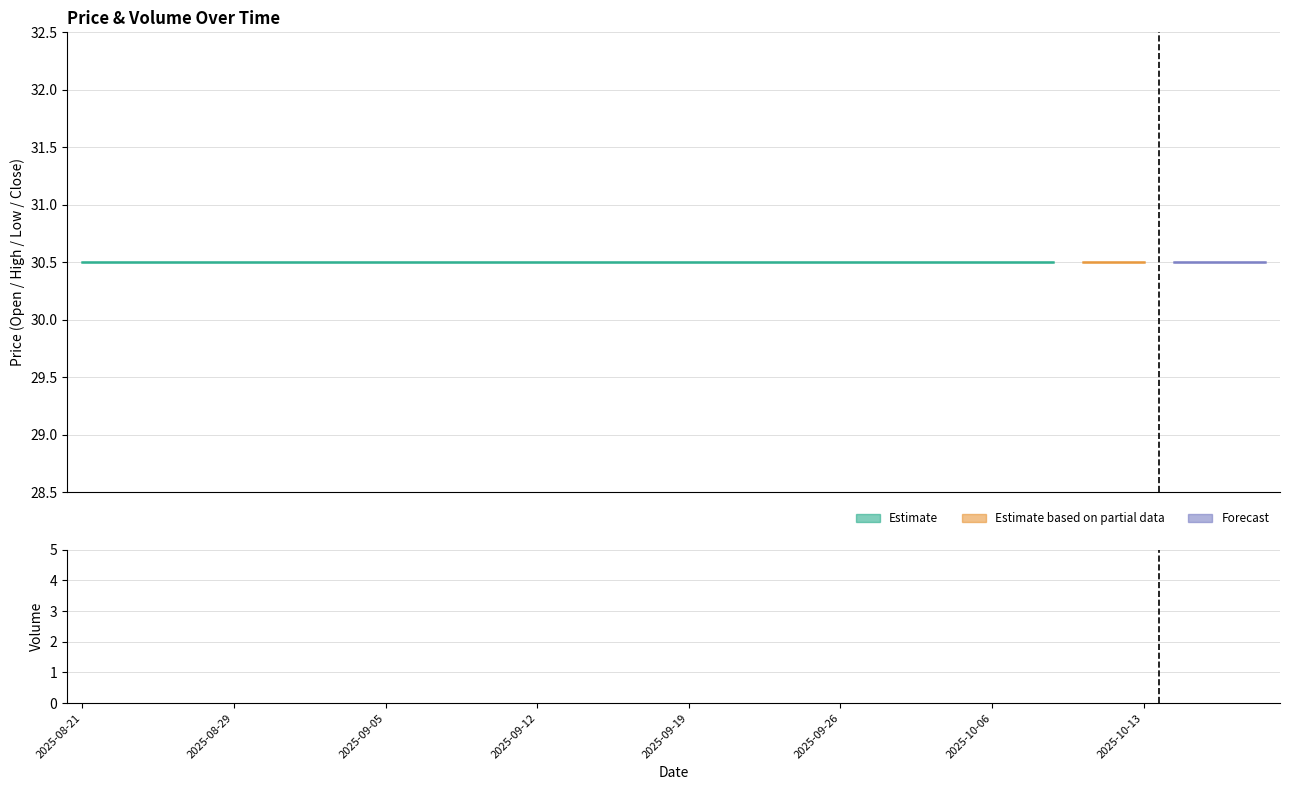

At 2025-08-26, list the series in order from largest to smallest.

Open, High, Low, Close, Volume